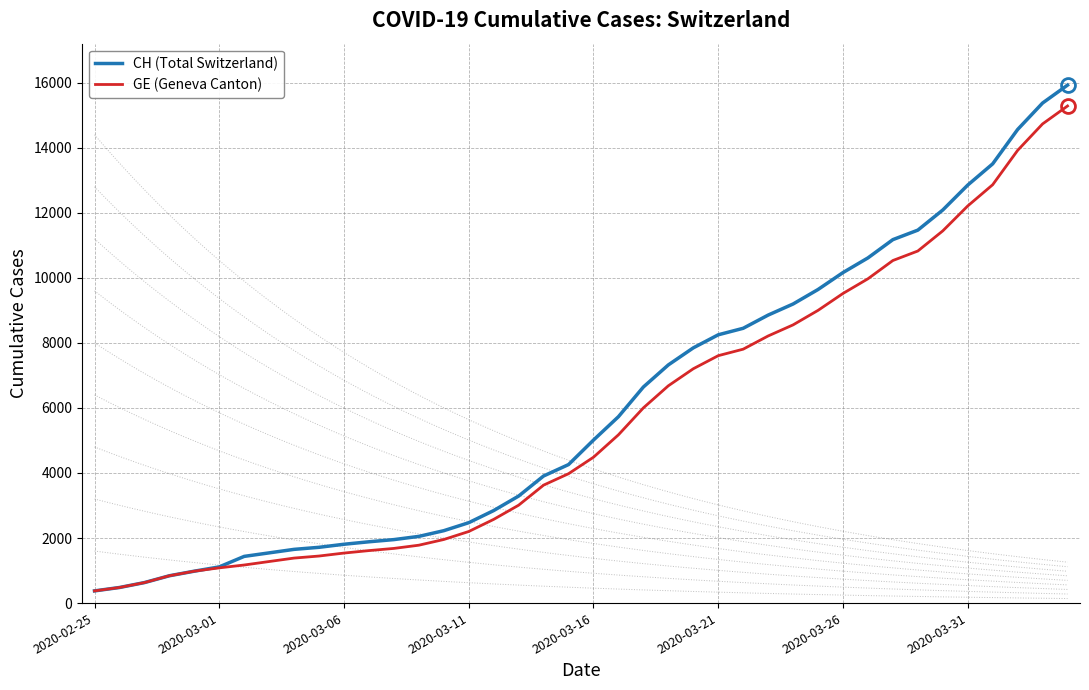

What is the maximum value for CH (Total Switzerland)?

15926